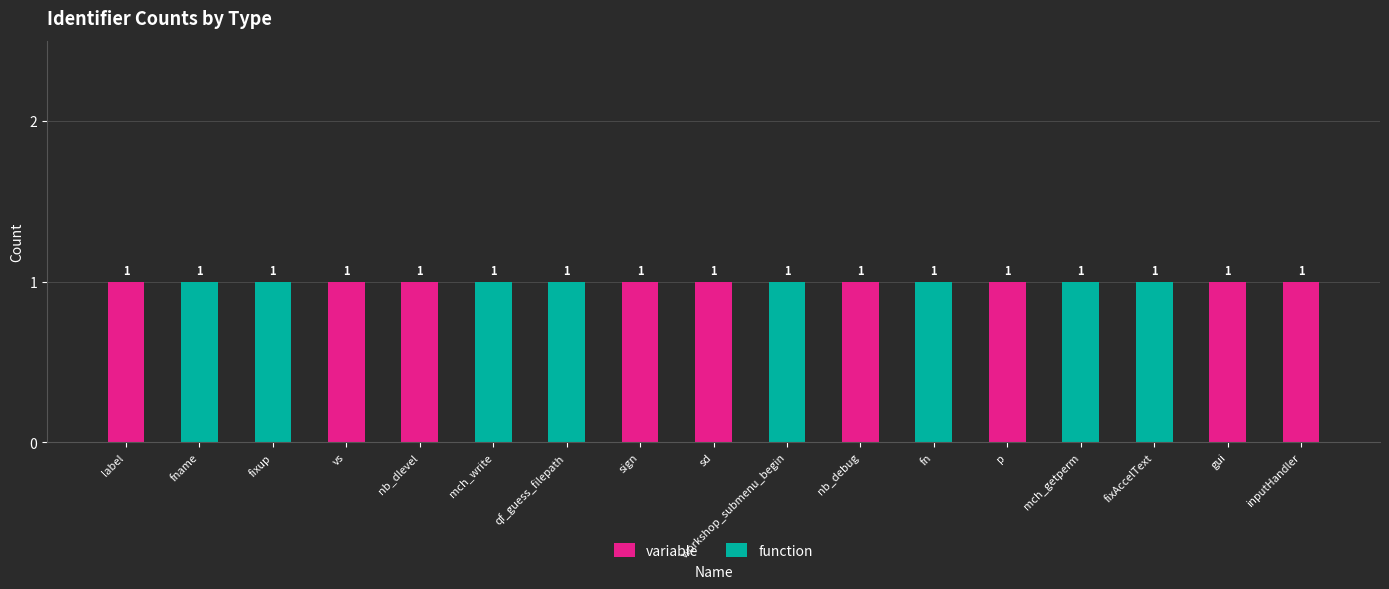

True or false: variable has a value of 1 at sd.

True